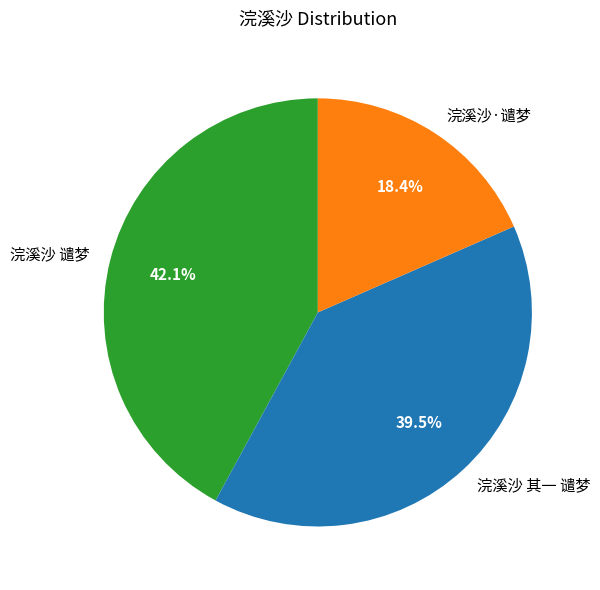

What is the smallest slice in the pie chart?

浣溪沙·谴梦